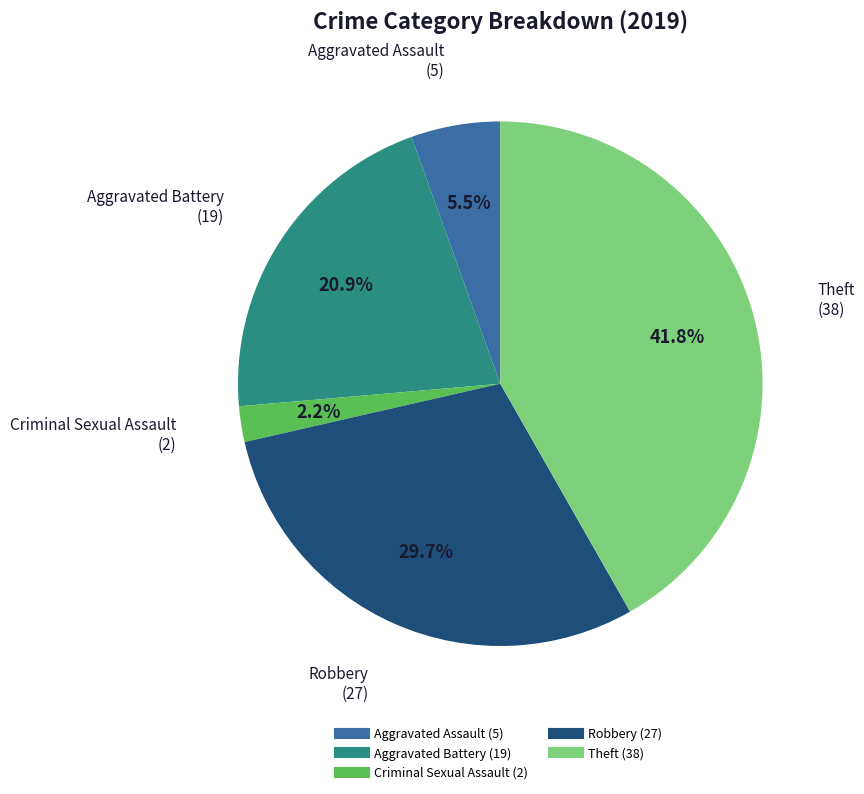

Rank the categories by value from lowest to highest.

Criminal Sexual Assault, Aggravated Assault, Aggravated Battery, Robbery, Theft